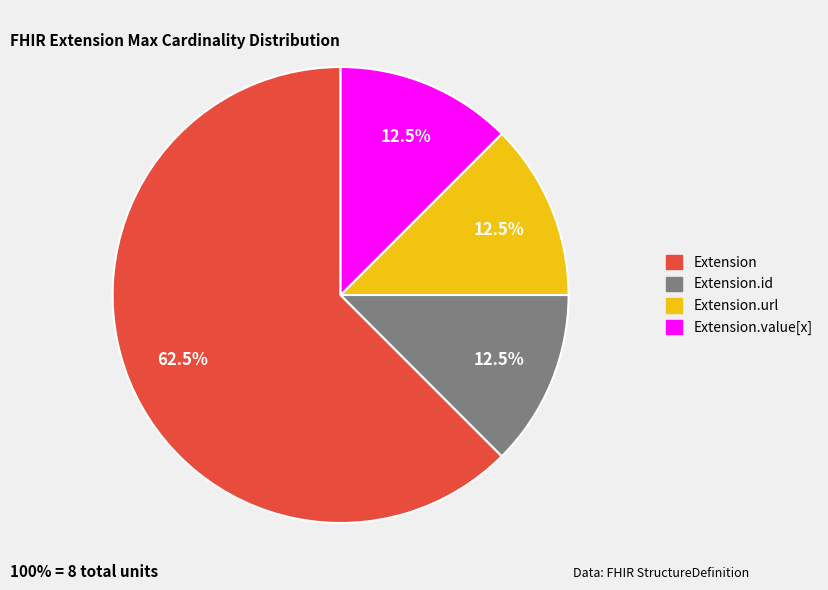

Does any single category account for the majority?

Yes